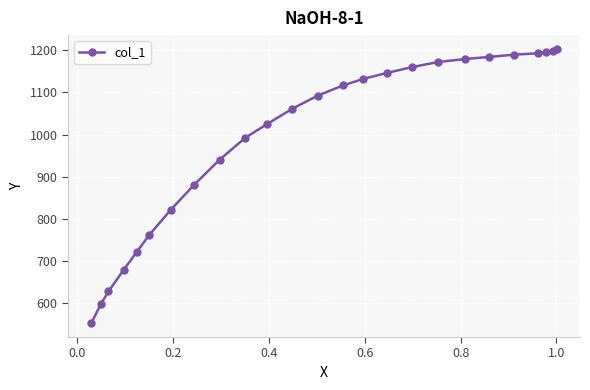

What is the difference between the second highest and second lowest values?

602.2